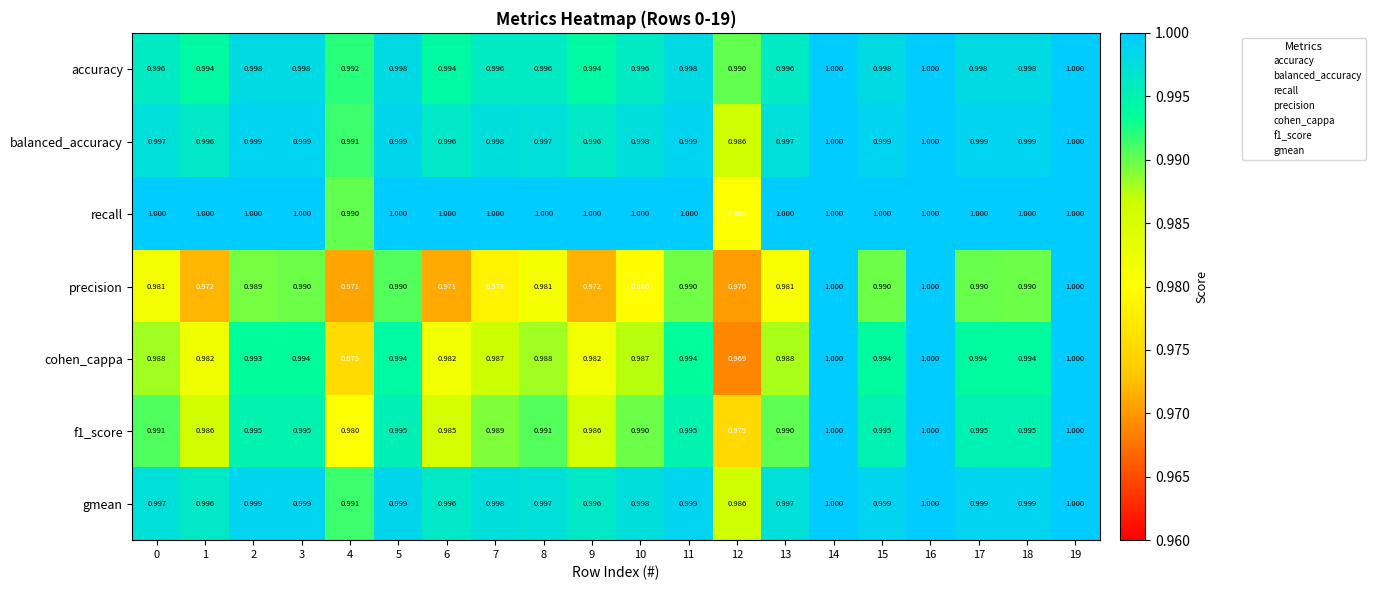

Which series changed the most between 18 and 19?

precision